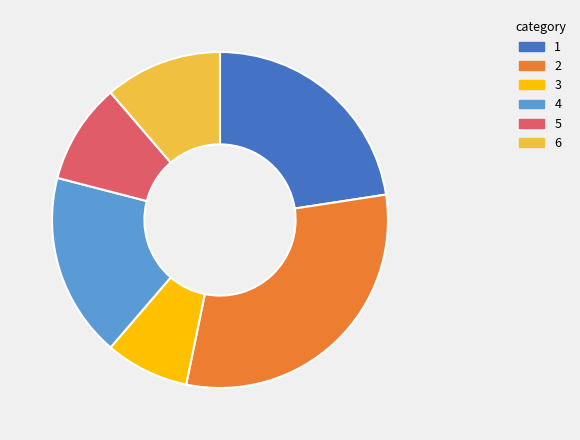

Between 6 and 4, which is larger?

4